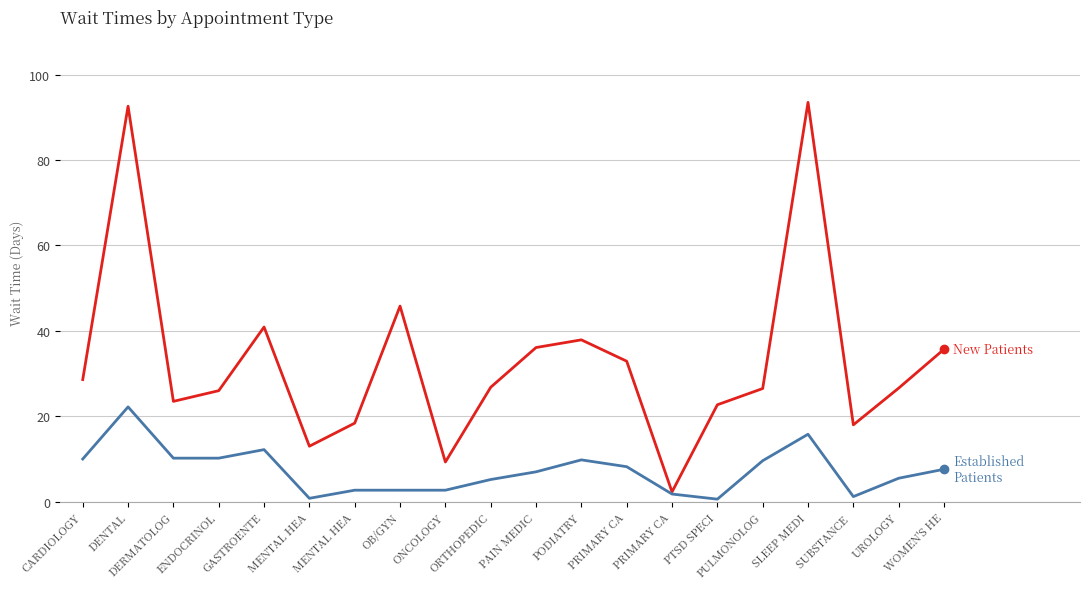

The NewPatients series shows 26.5 at PULMONOLOG. True or false?

True